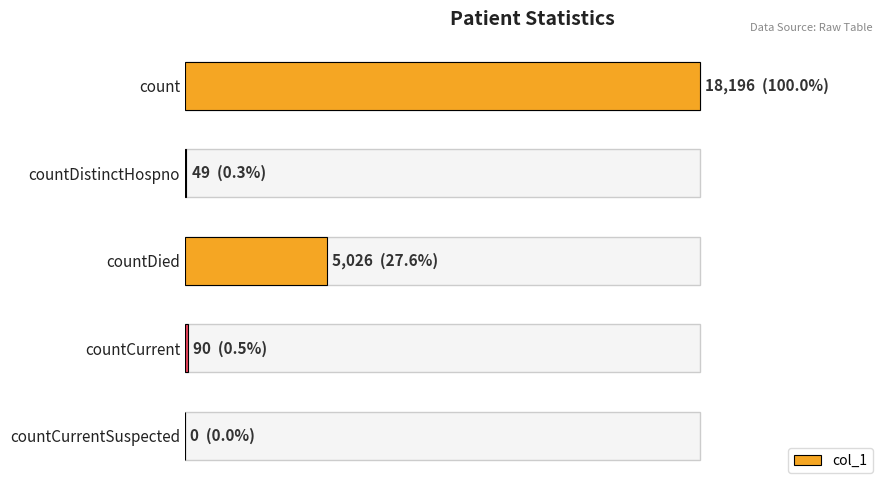

What is the difference between the maximum and minimum values?

18196